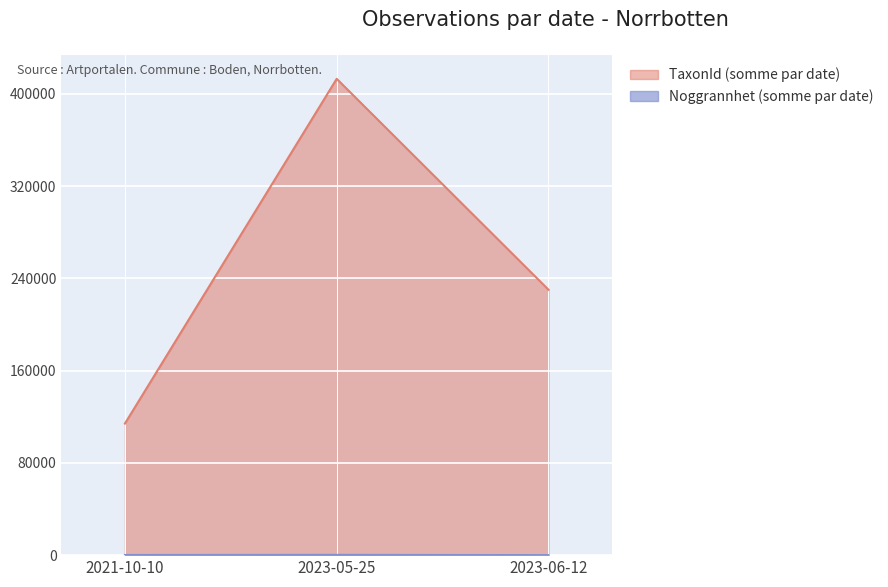

What is the total value across all series at 2021-10-10?

114223